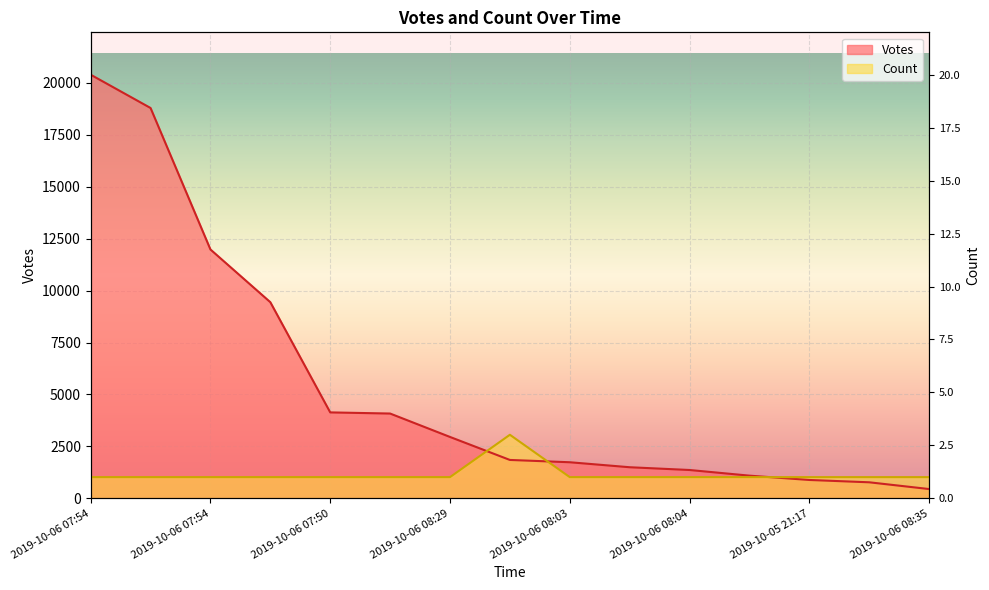

What is the average value of the Count series?

1155.6